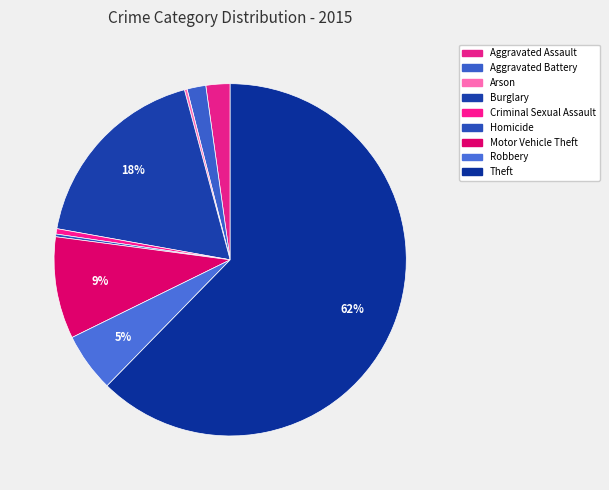

To the nearest percent, what is the difference between the largest and smallest slice percentages?

62%